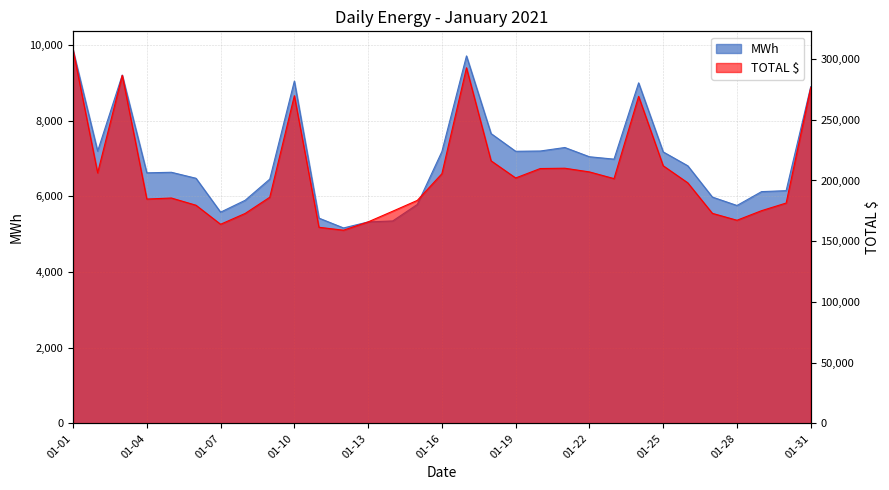

Reading left to right, extract all data points from this chart.

MWh: 01-01=9866.9	01-02=7195.1	01-03=9203.3	01-04=6621.4	01-05=6635.9	01-06=6477.6	01-07=5582.2	01-08=5896.2	01-09=6455.2	01-10=9045.8	01-11=5424.8	01-12=5165.1	01-13=5323.3	01-14=5349.9	01-15=5785.7	01-16=7183.8	01-17=9710.6	01-18=7658.3	01-19=7190.6	01-20=7197.9	01-21=7290.4	01-22=7046.2	01-23=6983.1	01-24=8998.5	01-25=7174.1	01-26=6807.4	01-27=5980.6	01-28=5758.6	01-29=6124.8	01-30=6150.3	01-31=8899.3
TOTAL $: 01-01=307421.0	01-02=206264.5	01-03=286579.0	01-04=184725.7	01-05=185562.6	01-06=179628.4	01-07=163959.4	01-08=172877.8	01-09=186216.9	01-10=269795.2	01-11=161480.7	01-12=159072.7	01-13=165912.1	01-14=174708.1	01-15=183611.3	01-16=205555.7	01-17=292793.6	01-18=216210.9	01-19=202067.7	01-20=209838.3	01-21=210098.2	01-22=207062.2	01-23=201546.3	01-24=269267.9	01-25=212123.1	01-26=198065.0	01-27=172948.2	01-28=167267.5	01-29=175147.9	01-30=181439.7	01-31=276542.5